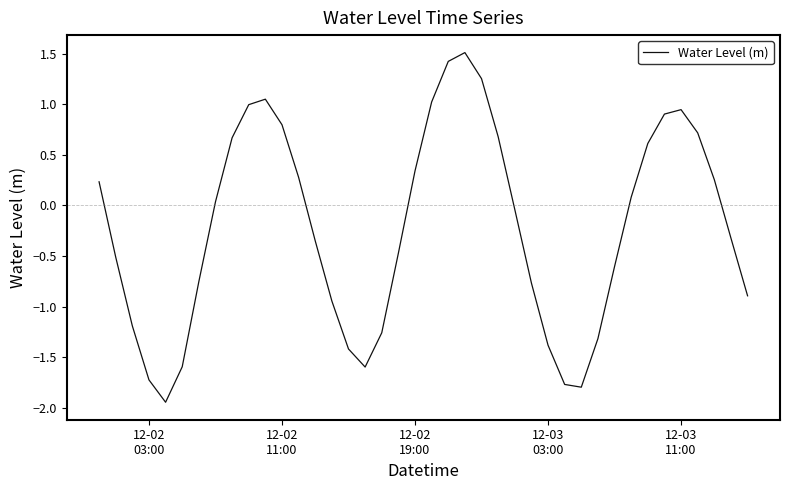

What is the difference between the maximum and minimum values?

3.5